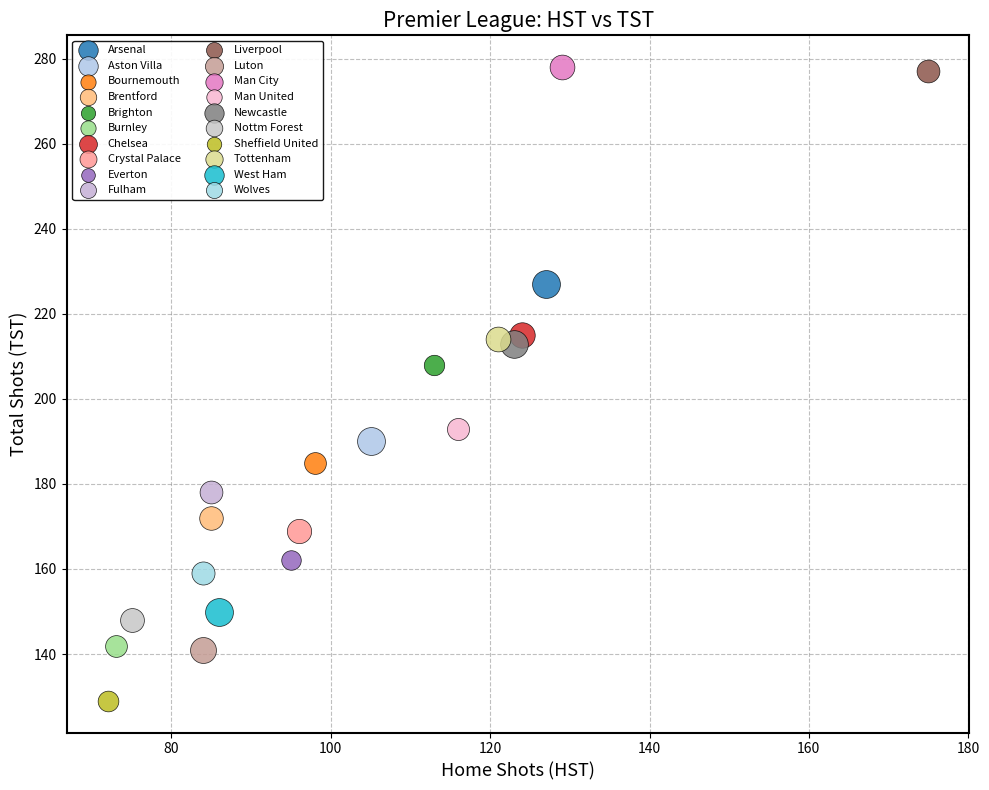

What are all the series names shown in the legend?

Arsenal, Aston Villa, Bournemouth, Brentford, Brighton, Burnley, Chelsea, Crystal Palace, Everton, Fulham, Liverpool, Luton, Man City, Man United, Newcastle, Nottm Forest, Sheffield United, Tottenham, West Ham, Wolves